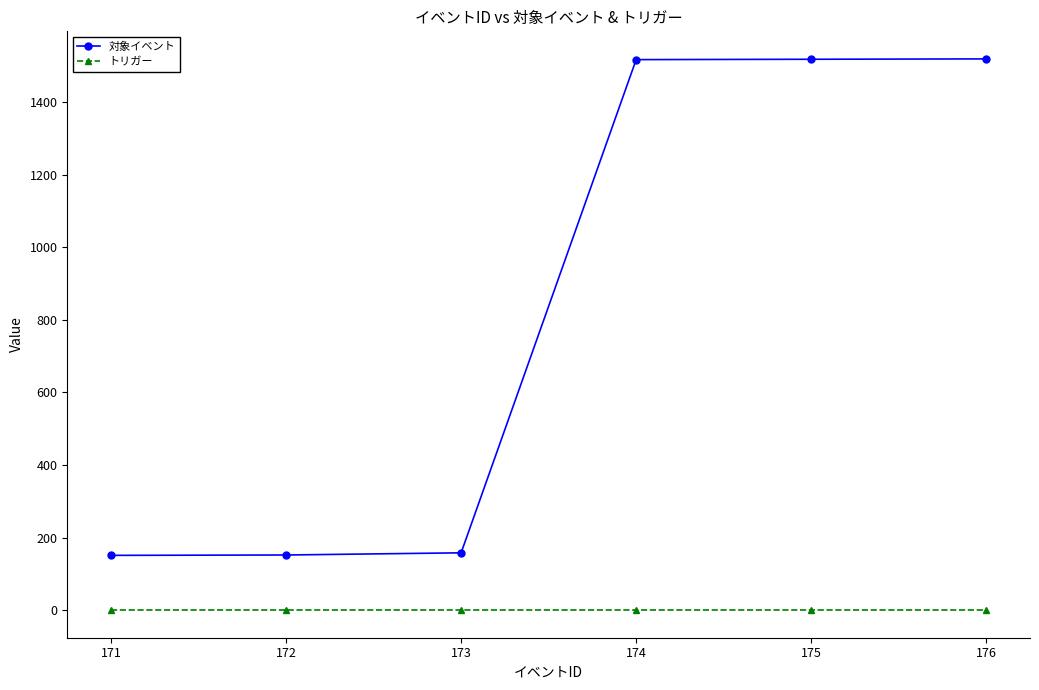

Which series has the largest total across all categories?

対象イベント